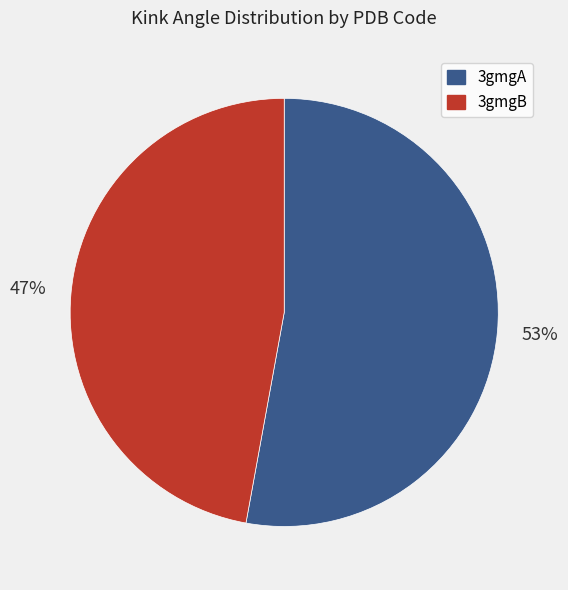

Which category has the biggest portion of the pie?

3gmgA